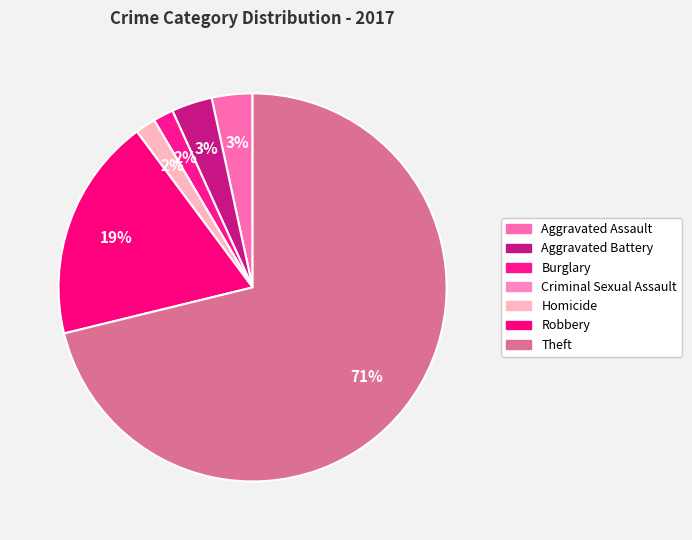

Which category has the biggest portion of the pie?

Theft